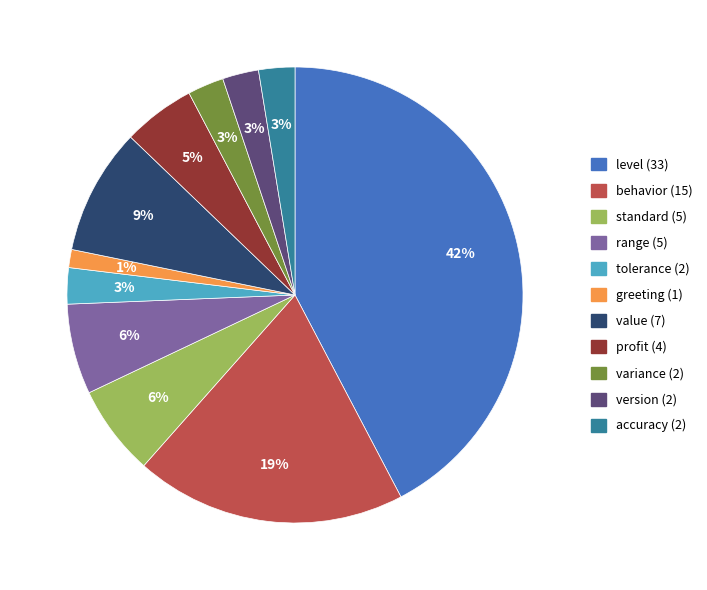

Is there a majority slice in this chart?

No